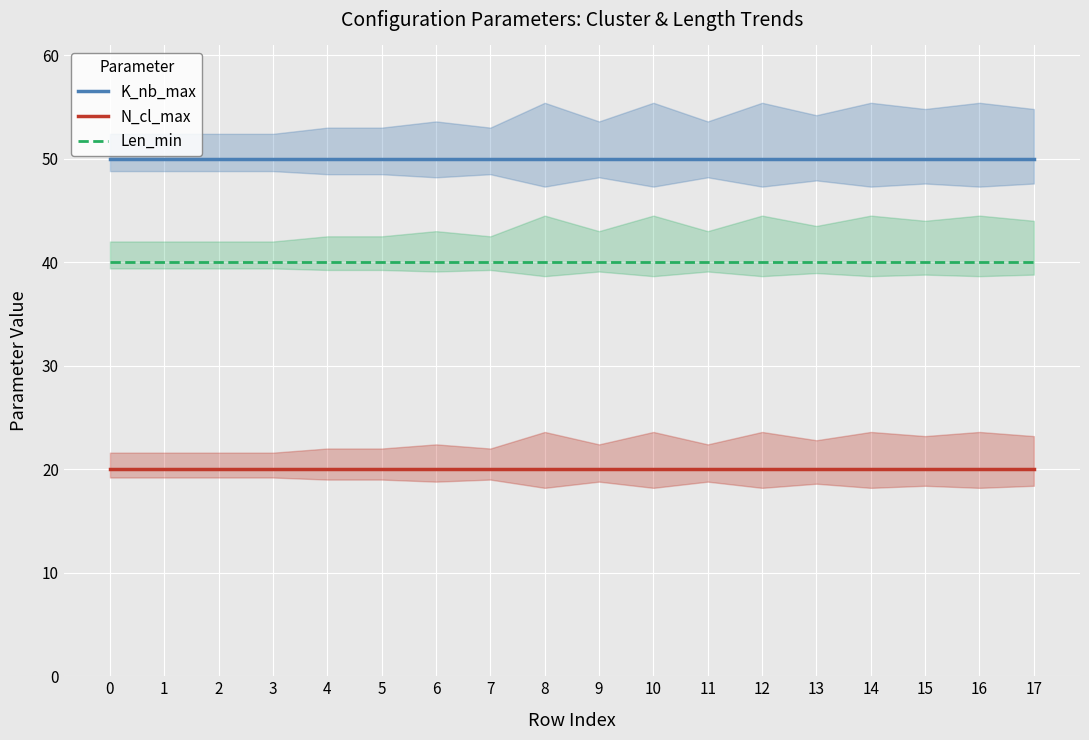

Rank the series by their average value, from highest to lowest.

K_nb_max, Len_min, N_cl_max